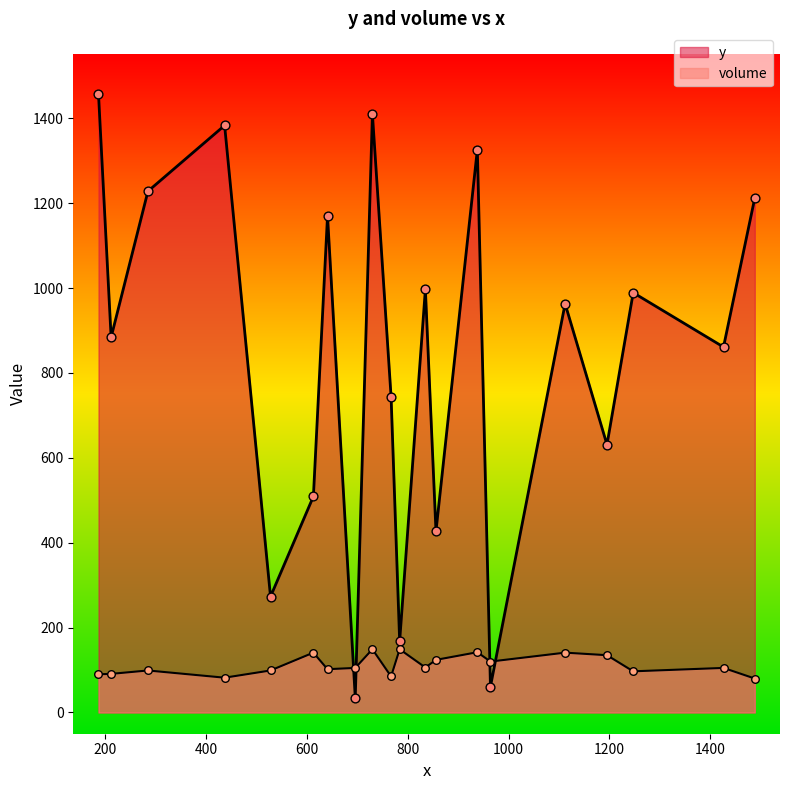

What are all the series names shown in the legend?

y, volume